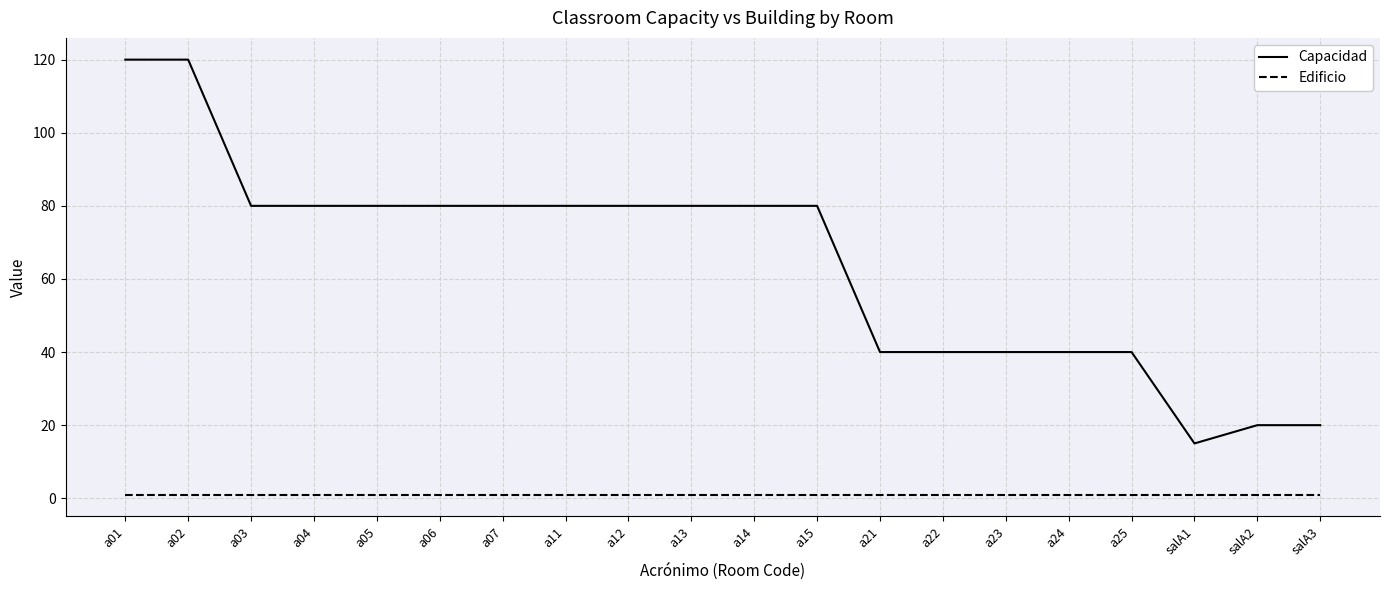

What are all the series names shown in the legend?

Capacidad, Edificio